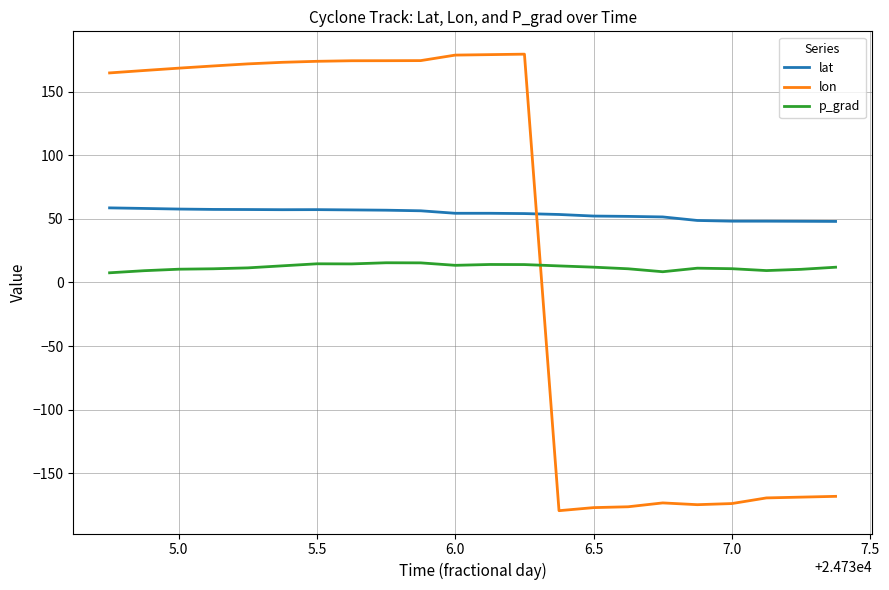

Which series has the largest total across all categories?

lat